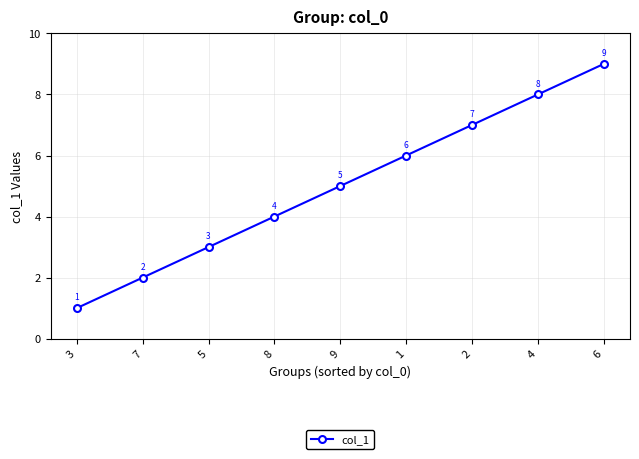

Which category has the highest value across all series?

6